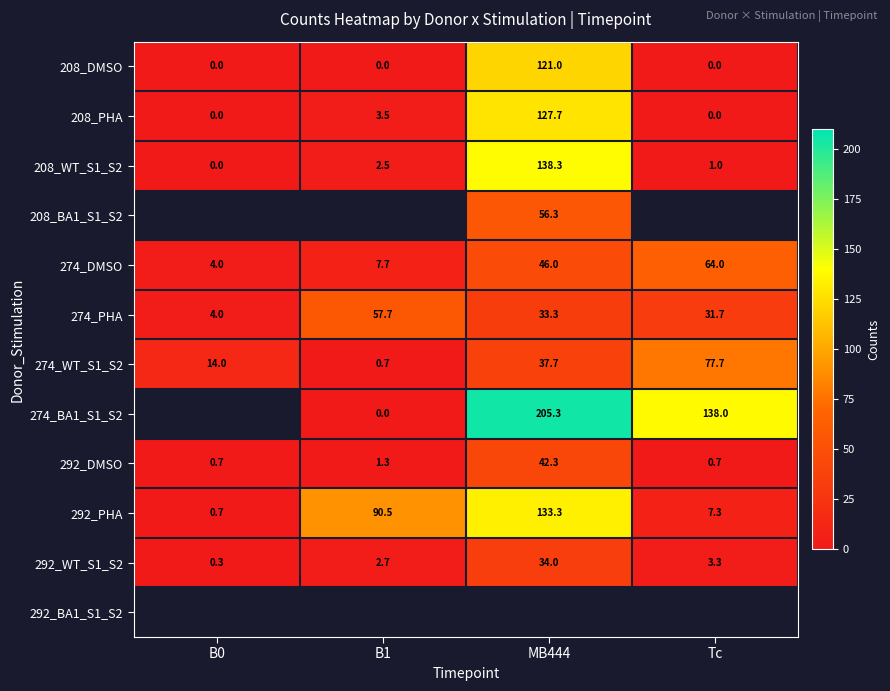

The value of 274_DMSO at B0 is 5.8. True or false?

False